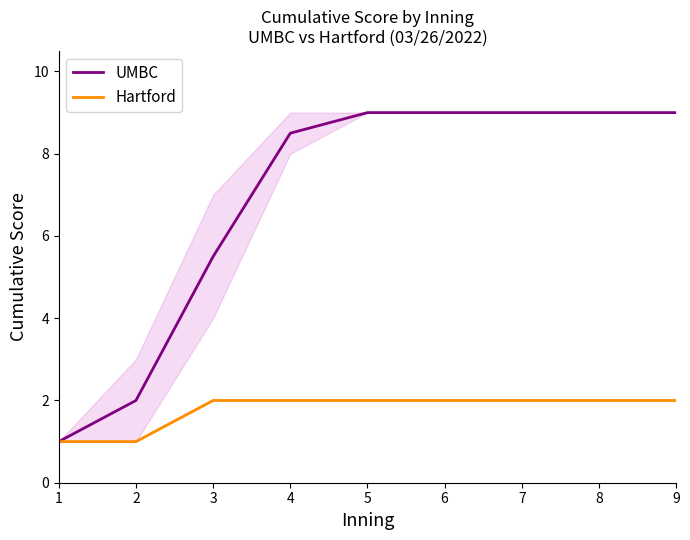

True or false: UMBC and Hartford cross at least once.

False